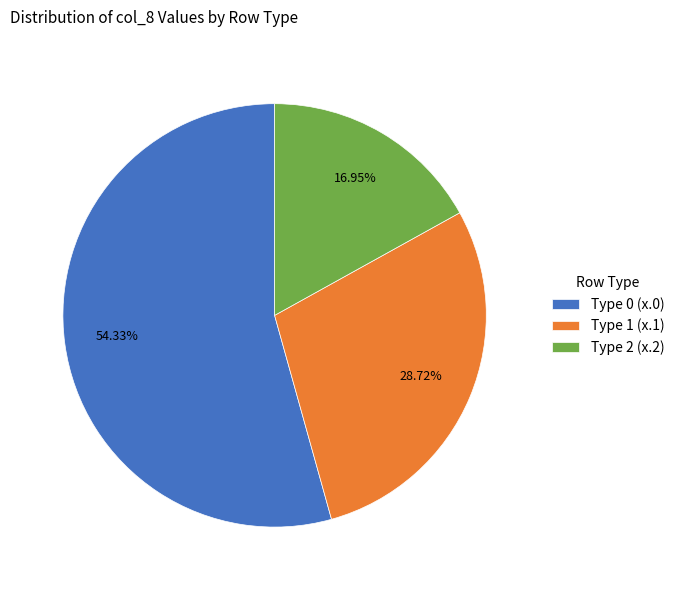

How many slices are in this pie chart?

3